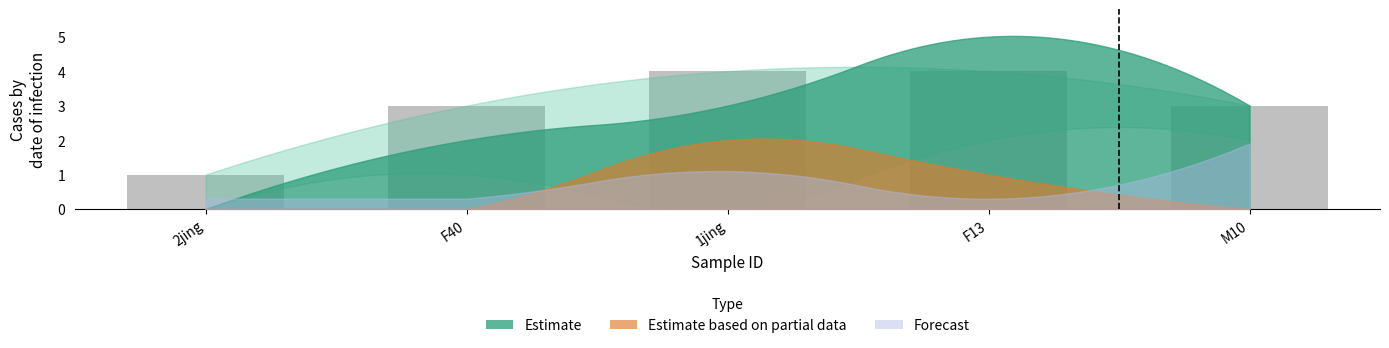

What is the sum of the values at F40 and M10?

6